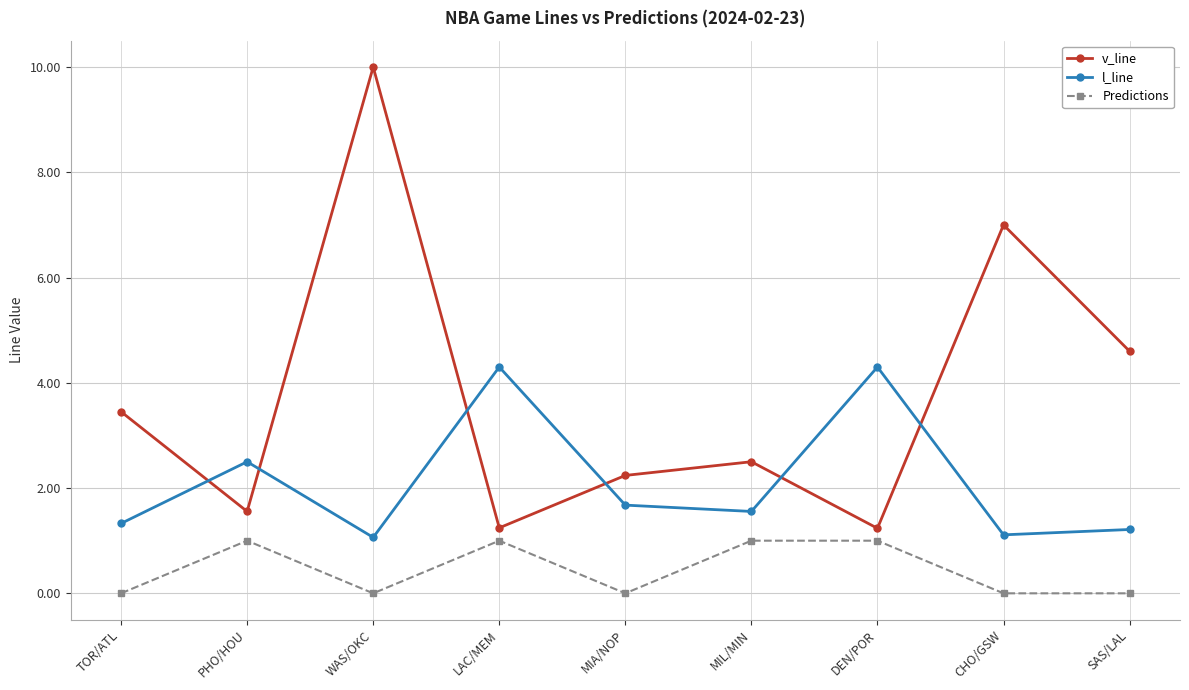

Is this an area chart (filled region under the line)?

No